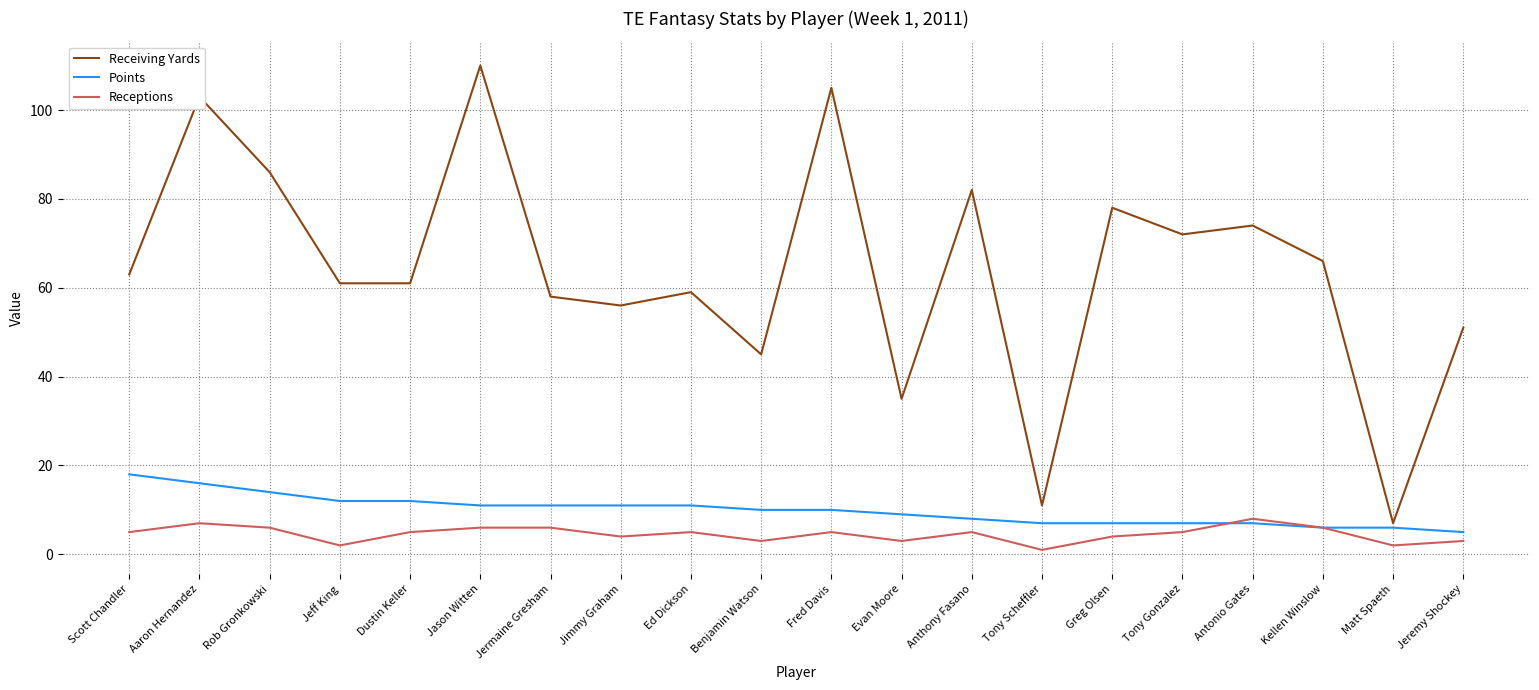

In Receptions, how many points are lower than both neighbors (excluding endpoints)?

6